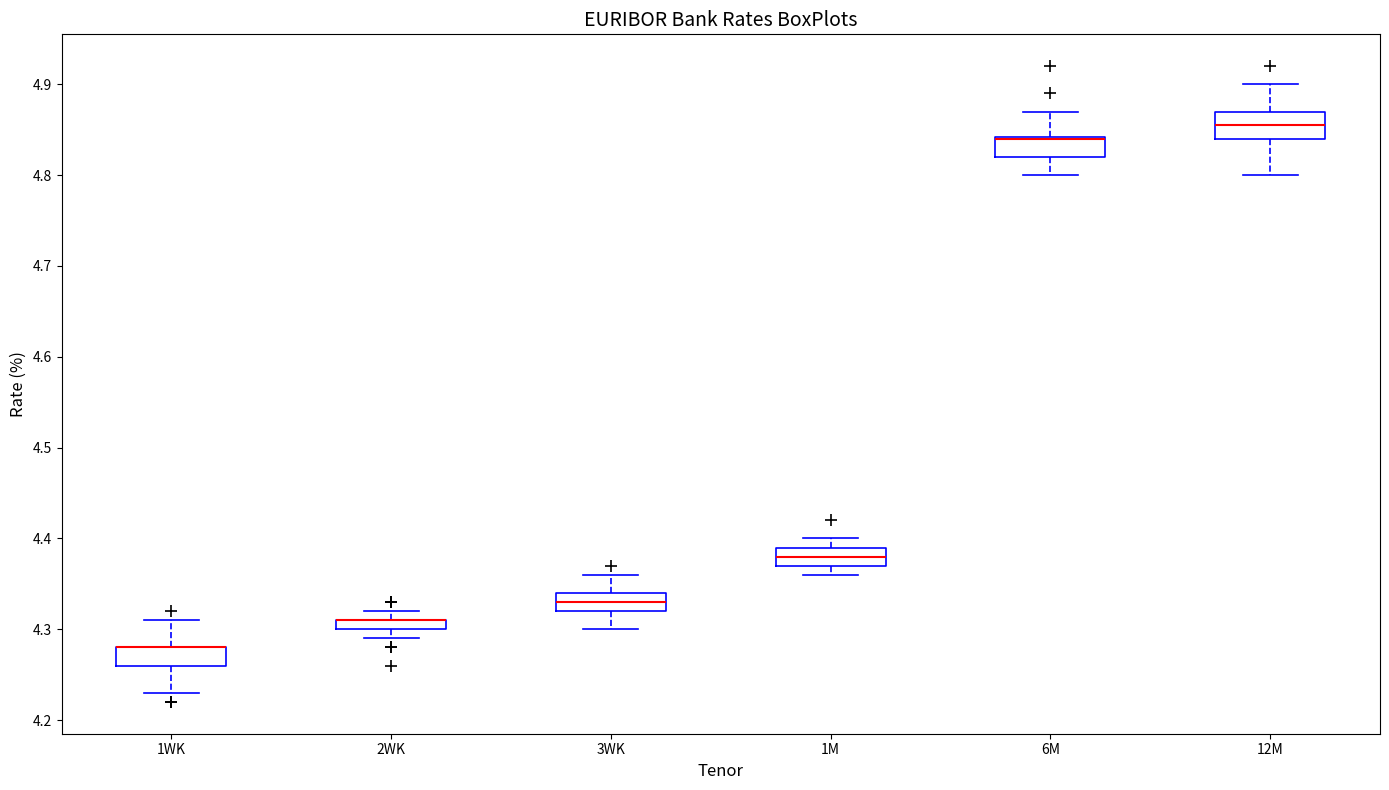

Where does the lower whisker of the box for 3WK end on the y-axis? The values are not printed on the chart, so give them approximately, as read against the axis.

4.30